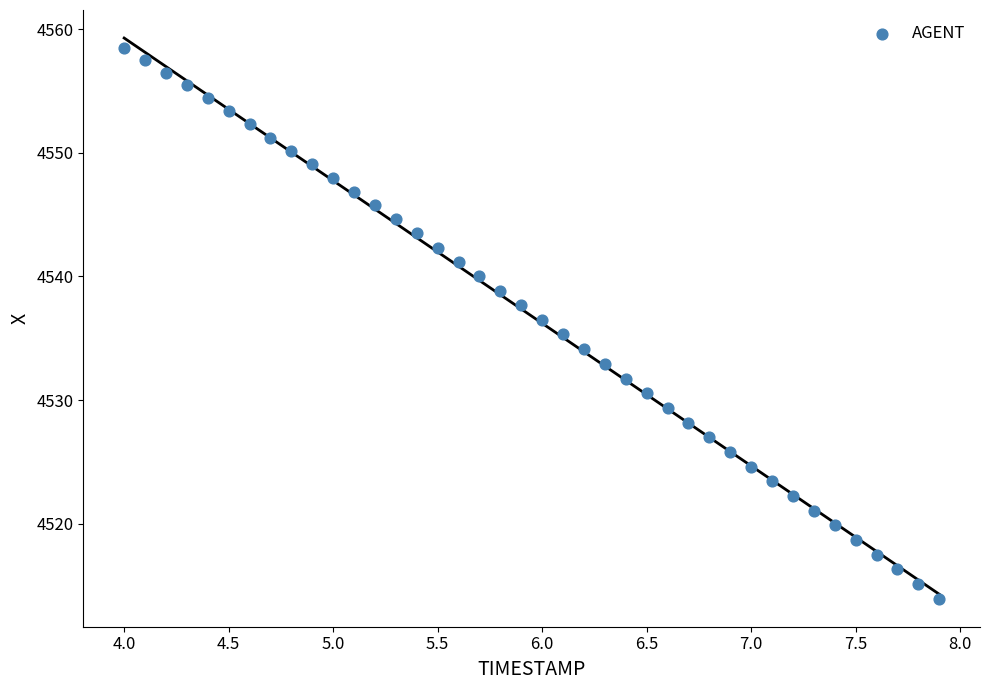

What is the range of Y values (max minus min)?

44.6